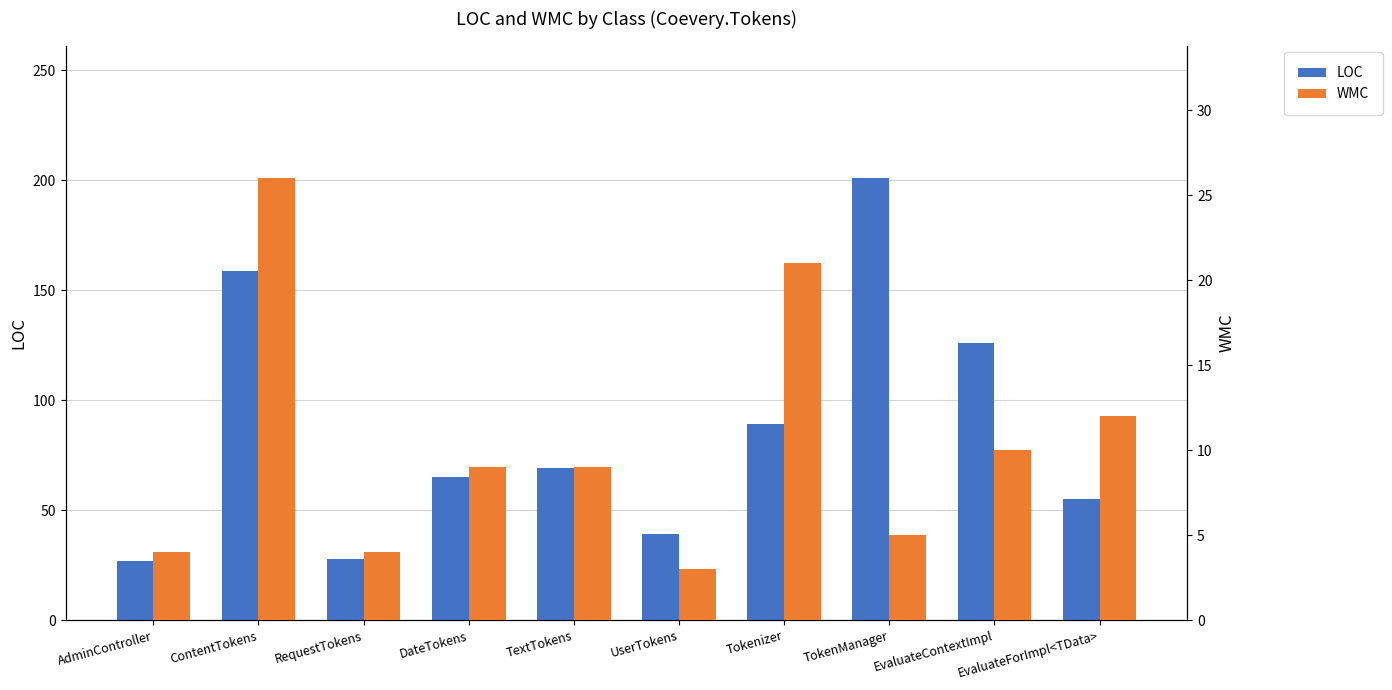

Which category has the highest value in the WMC series?

ContentTokens